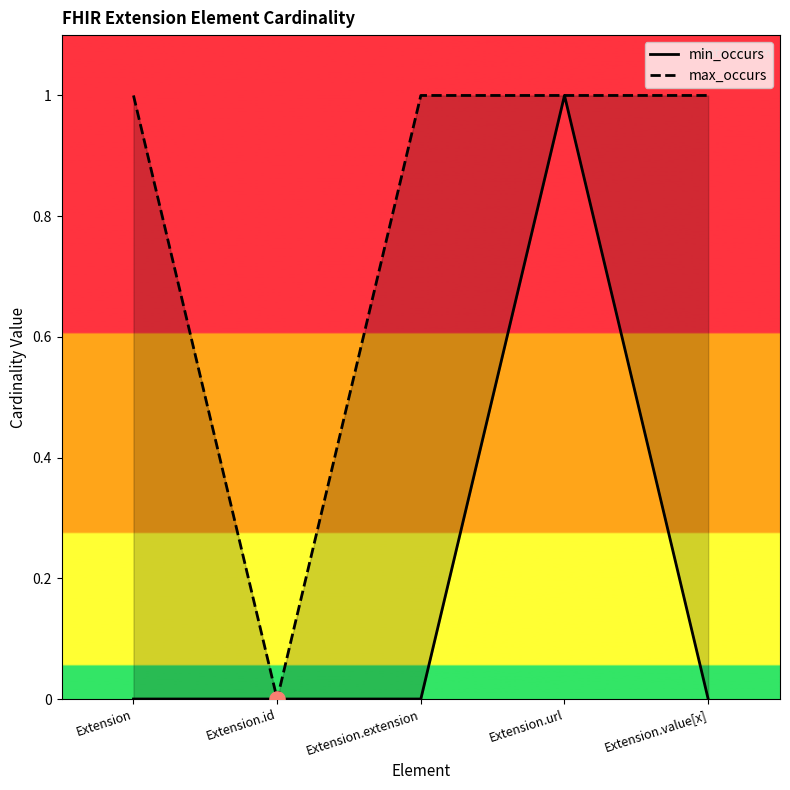

At which category is the sum across all series the highest?

Extension.url